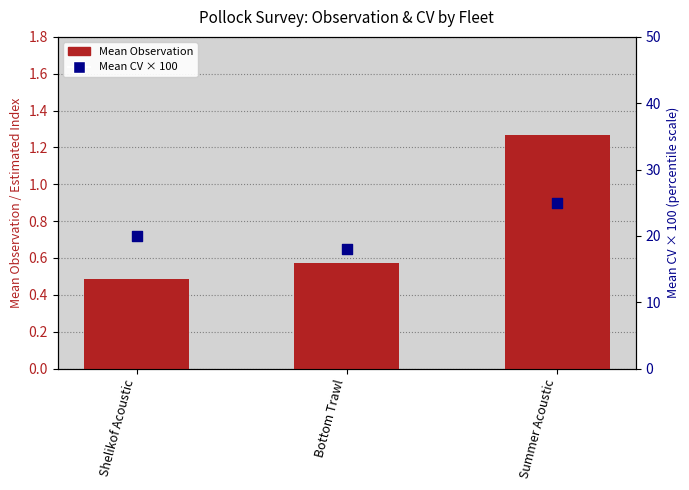

Which series has the largest total across all categories?

Mean CV (percentile)